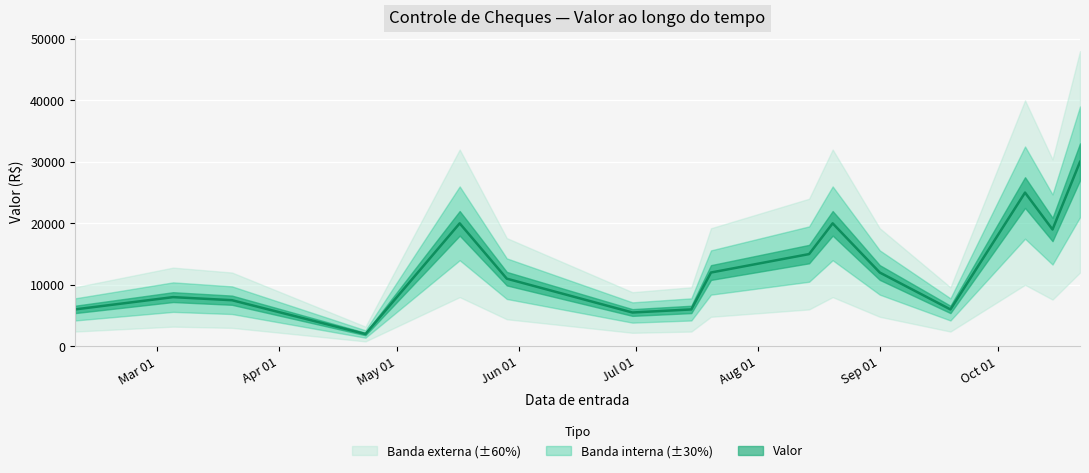

How many interior local peaks (higher than both neighbors) does the data have?

4